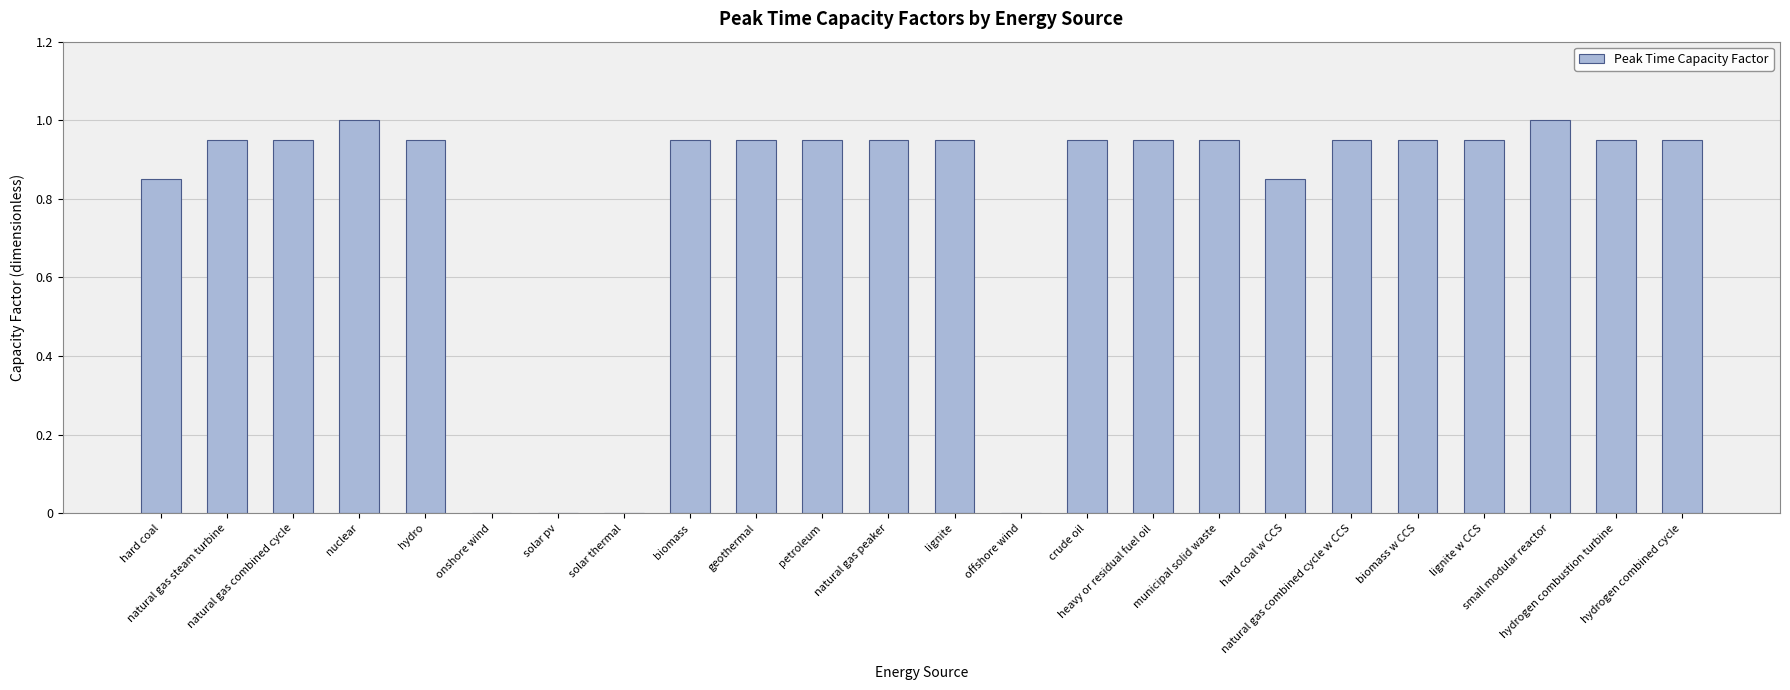

What is the sum of all values?

18.9